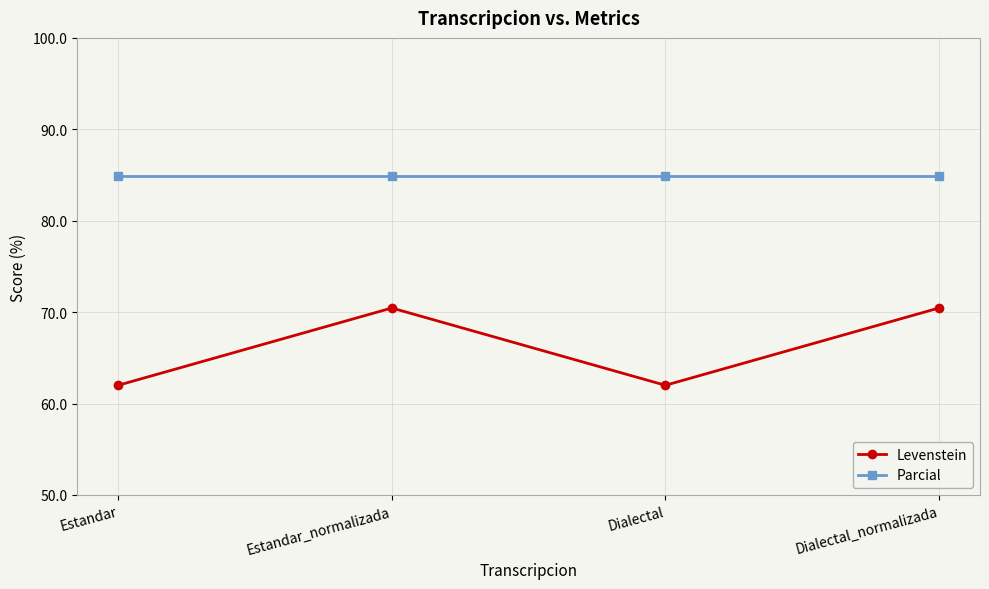

Reading right to left, what are all the values shown in this chart?

Levenstein: 70.5	62.0	70.5	62.0
Parcial: 84.8	84.8	84.8	84.8